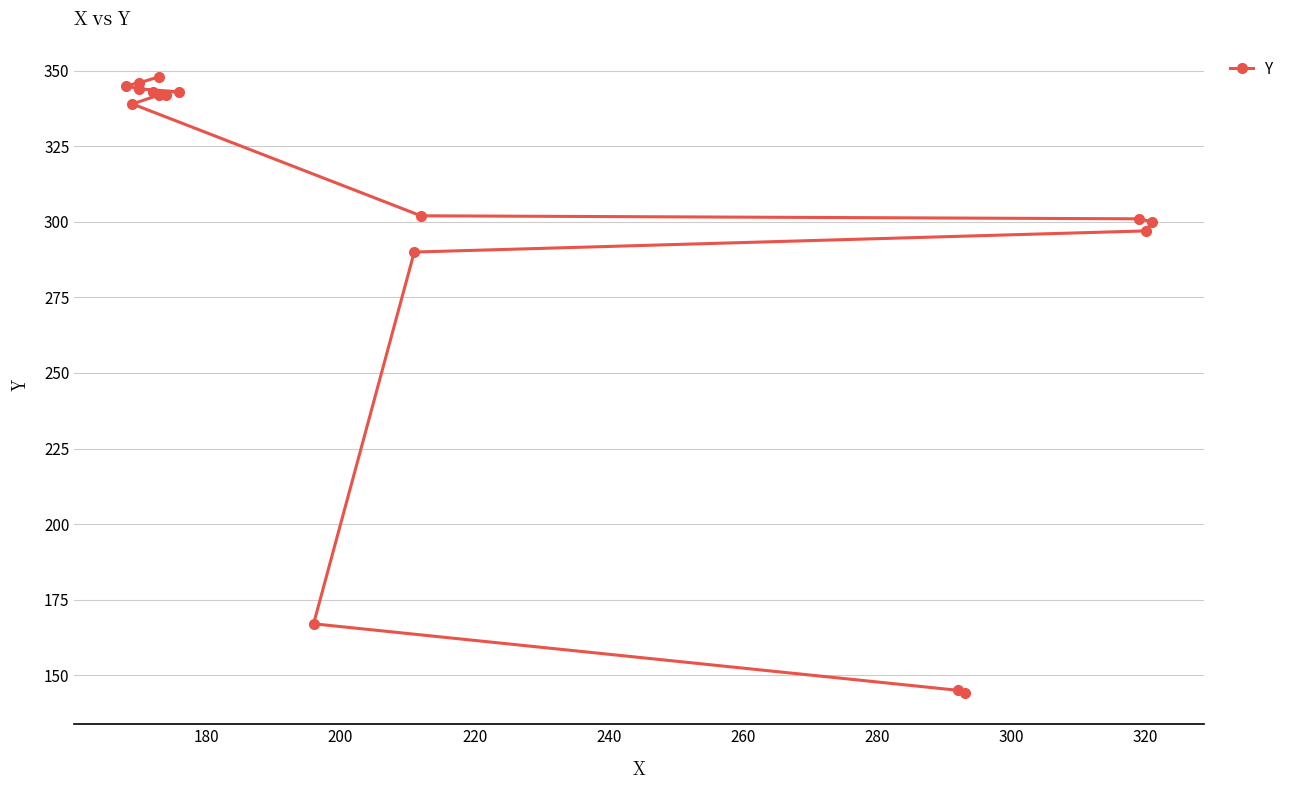

True or false: the data shows 244 at 180.

False